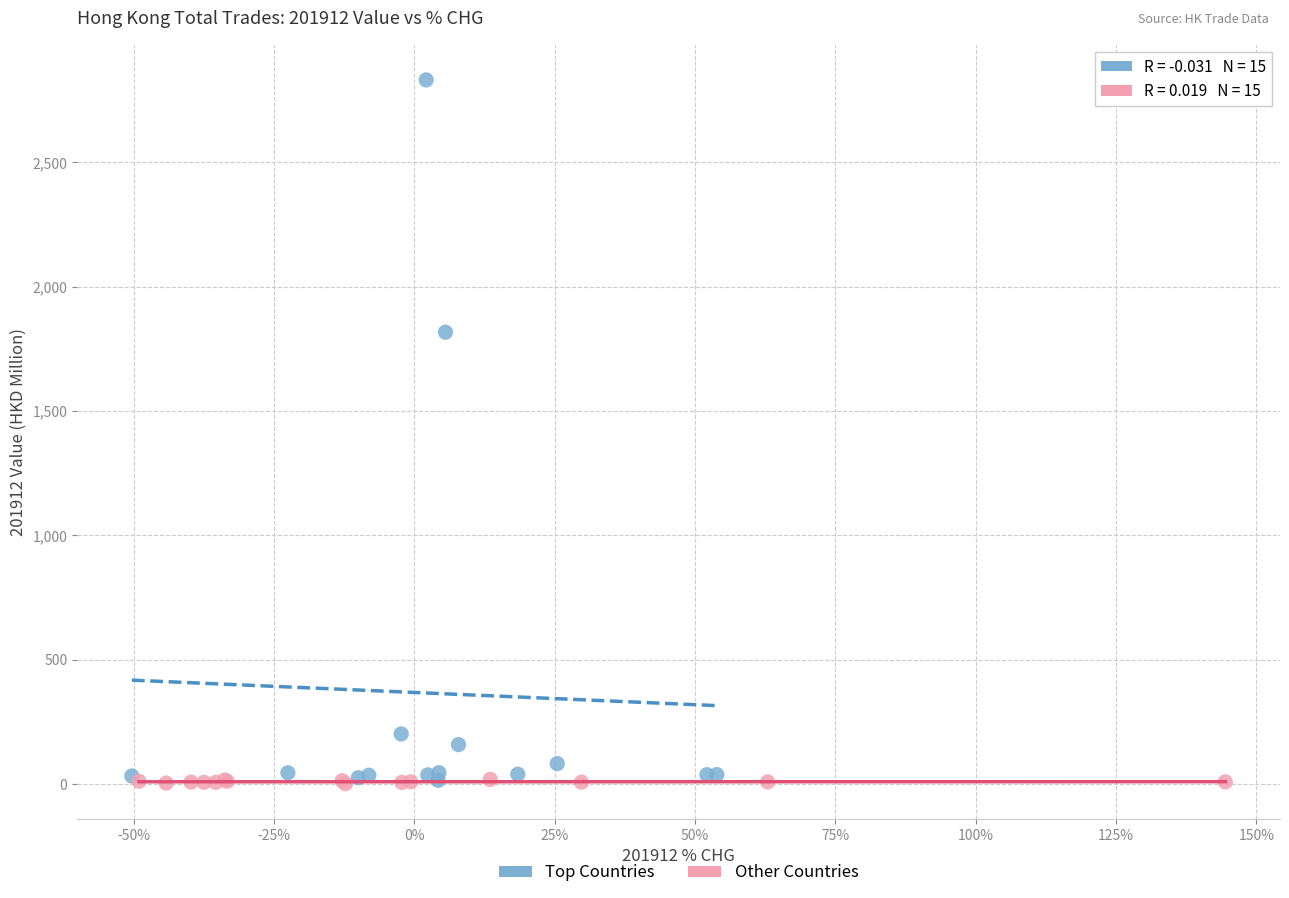

Which series reaches the maximum Y coordinate?

Top Countries